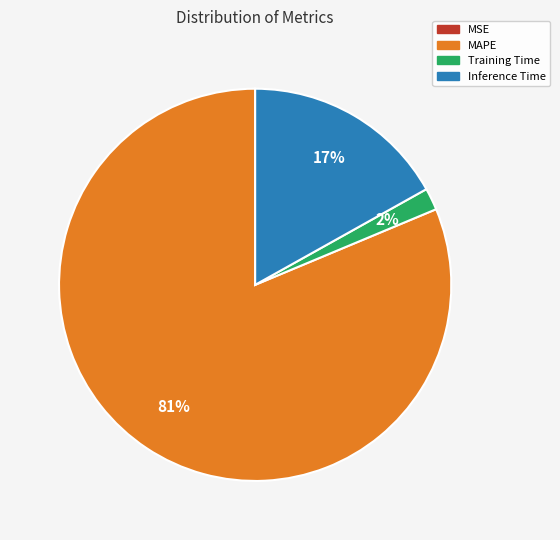

To the nearest percent, what is the average slice percentage?

25%